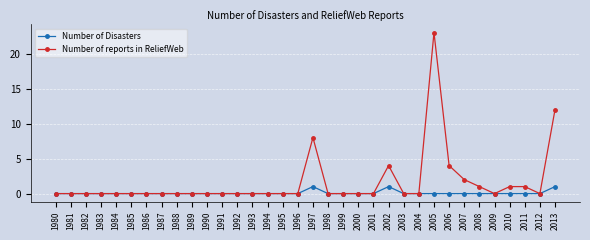

What is the difference between the second highest and minimum values in the Number of reports in ReliefWeb series?

12